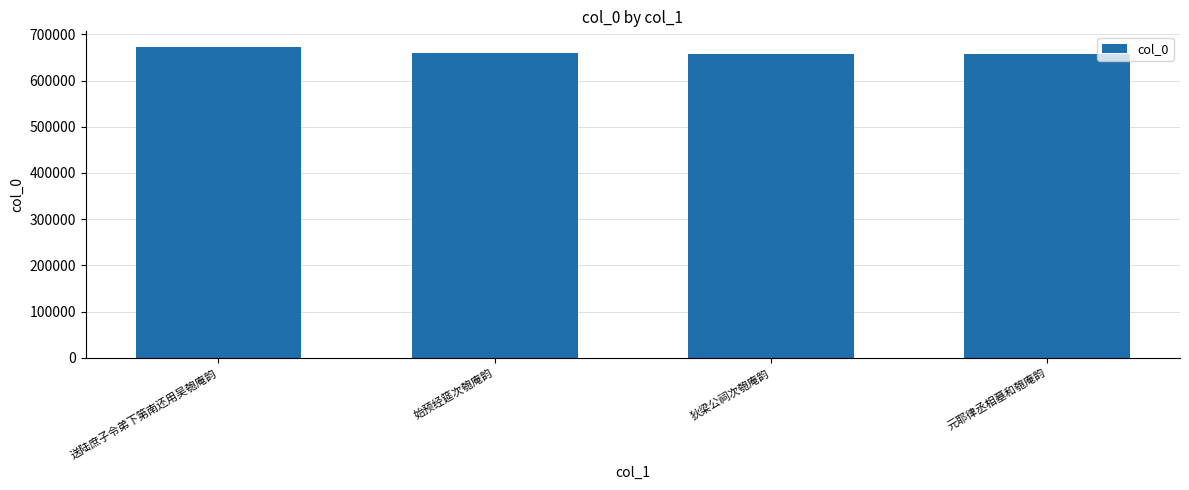

What is the value of the 2nd bar from the left?

658452